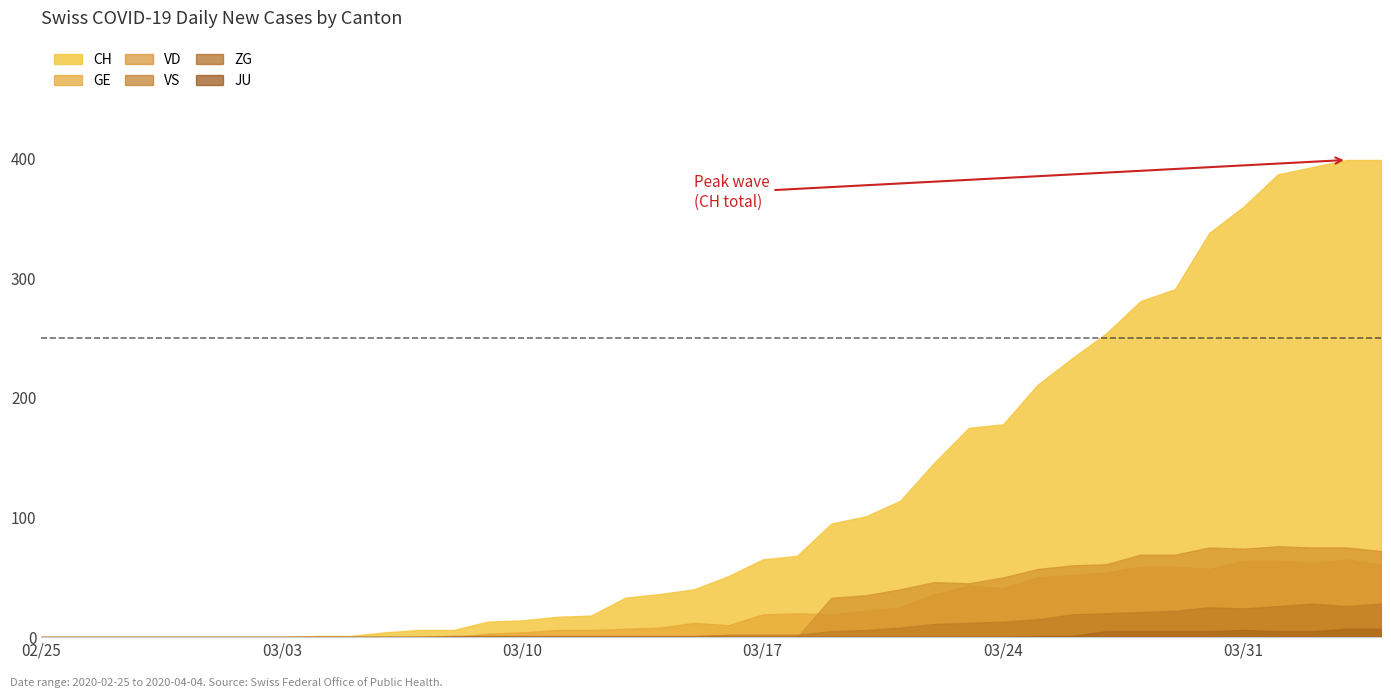

Where is the first local minimum for VD?

27